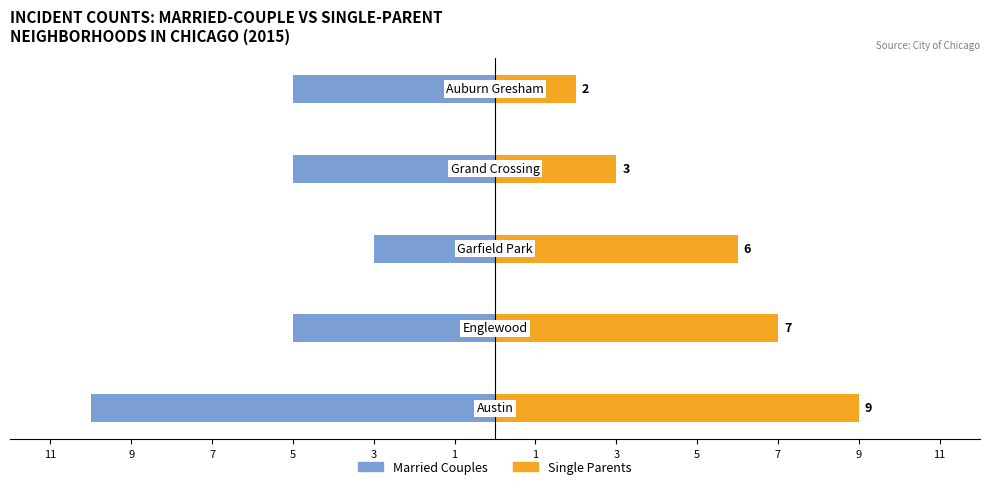

What is the highest value of the Married Couples series?

-3